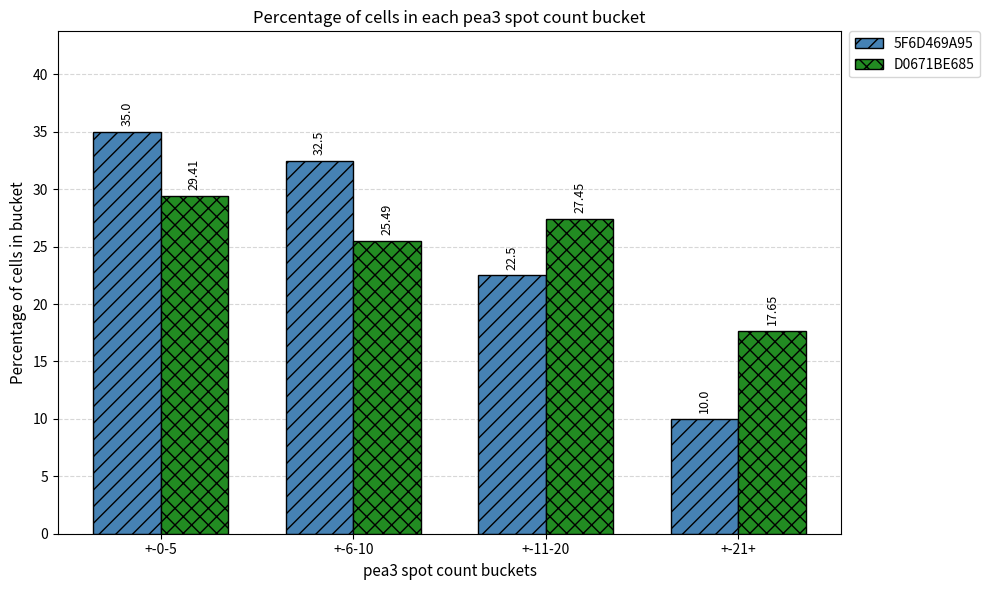

Where does the D0671BE685 series first go above 27?

+-0-5